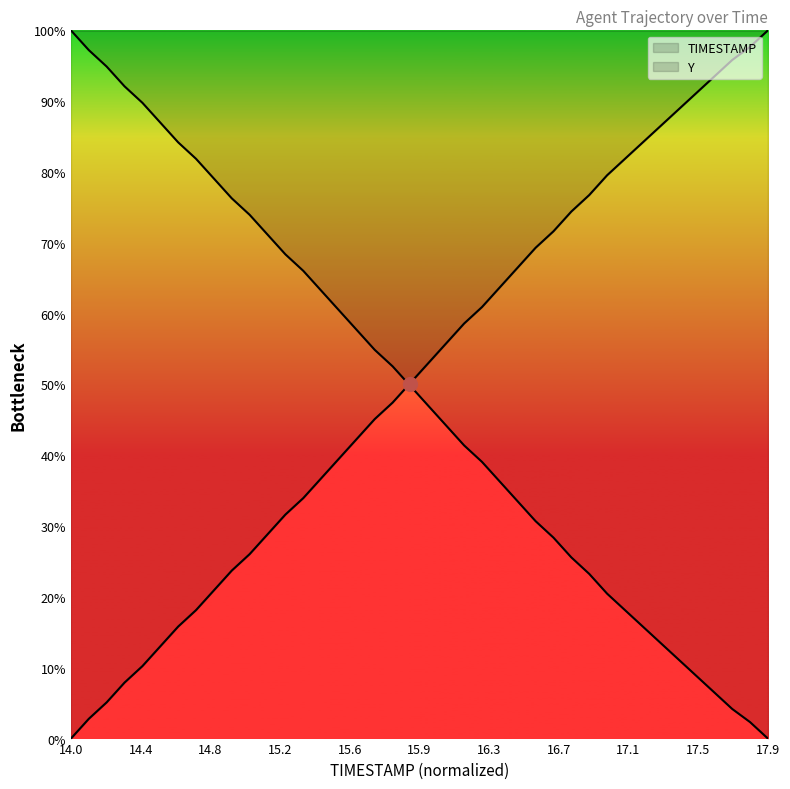

What are all the series names shown in the legend?

TIMESTAMP, Y